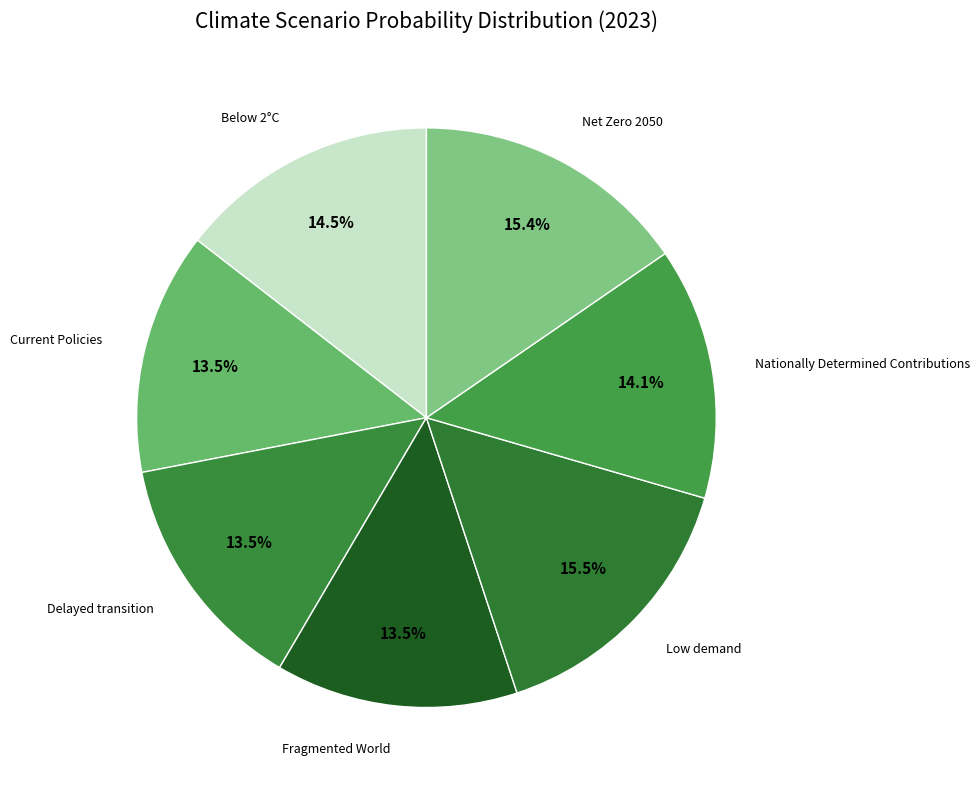

Does any single category account for the majority?

No